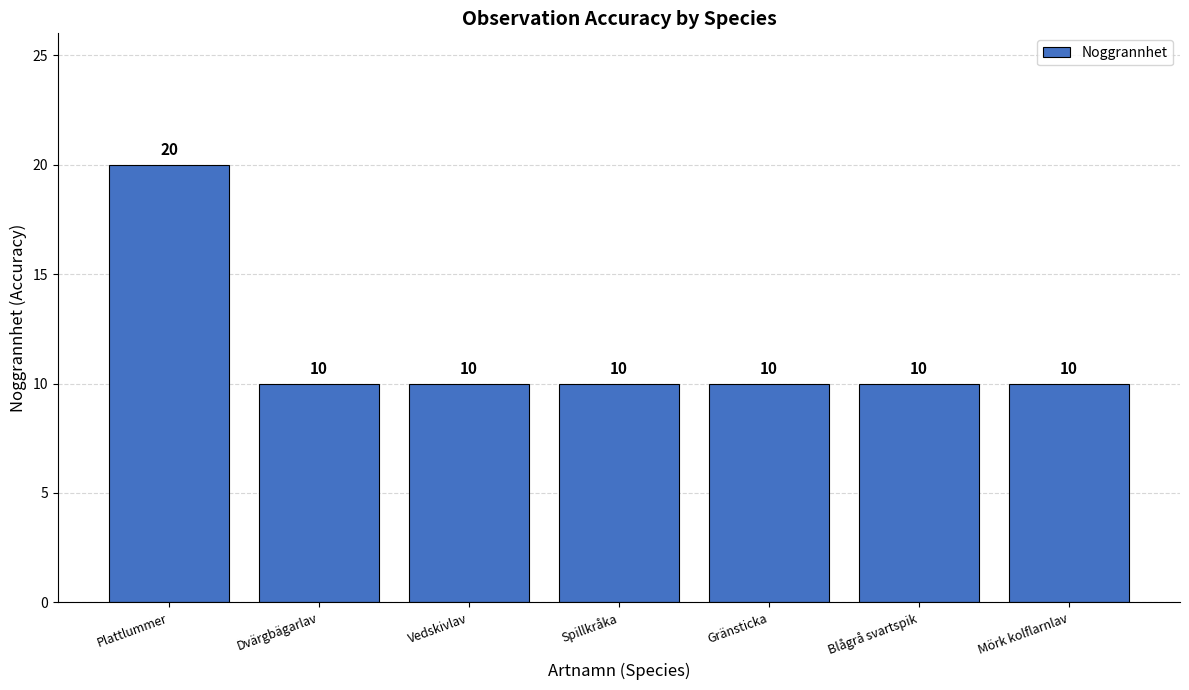

What is the smallest value displayed?

10